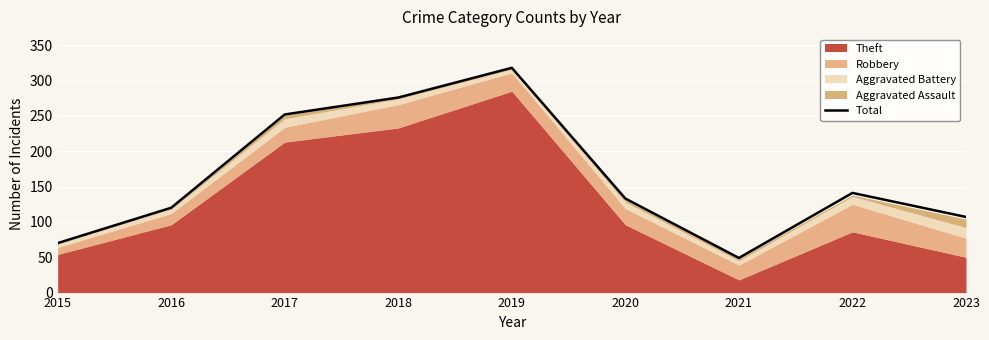

Reading right to left, extract all data points from this chart.

2023=107	2022=141	2021=49	2020=133	2019=318	2018=276	2017=252	2016=120	2015=70